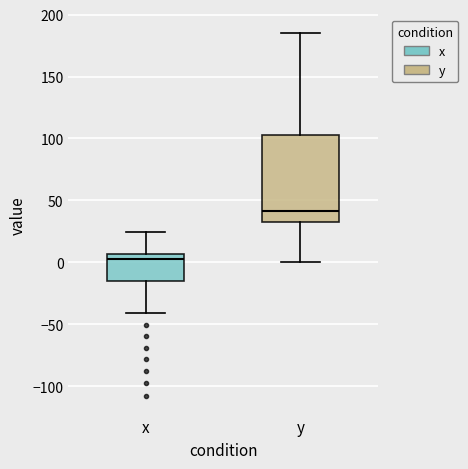

Which box has the highest median line?

y